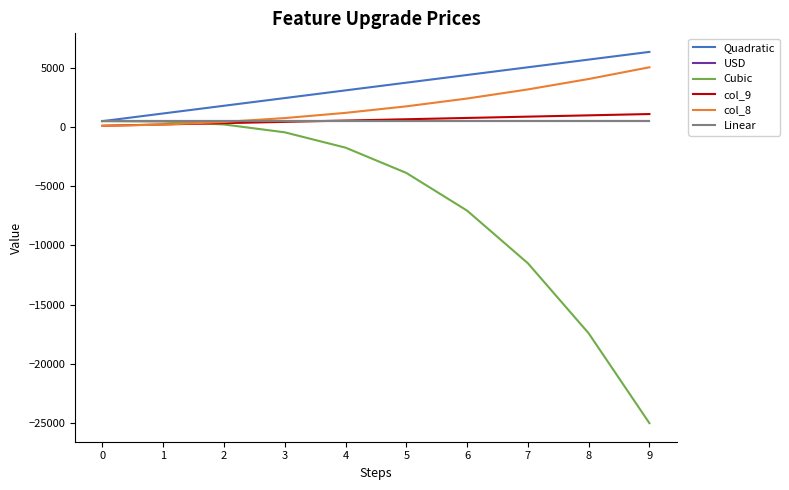

True or false: Linear and Quadratic intersect in this chart.

False